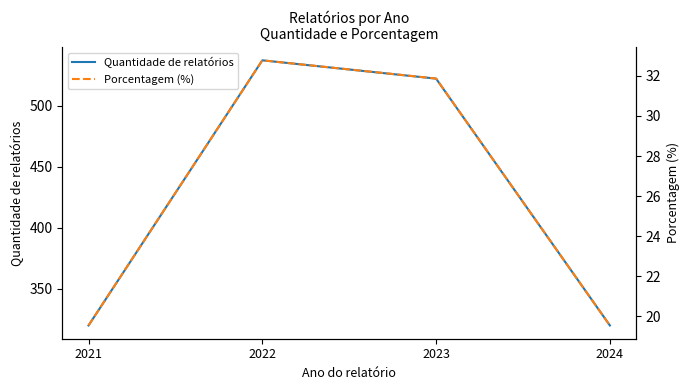

Reading right to left, list all the values displayed in this chart.

Quantidade de relatórios: 2024=320.0	2023=522.0	2022=537.0	2021=320.0
Porcentagem (%): 2024=19.5	2023=31.9	2022=32.8	2021=19.5